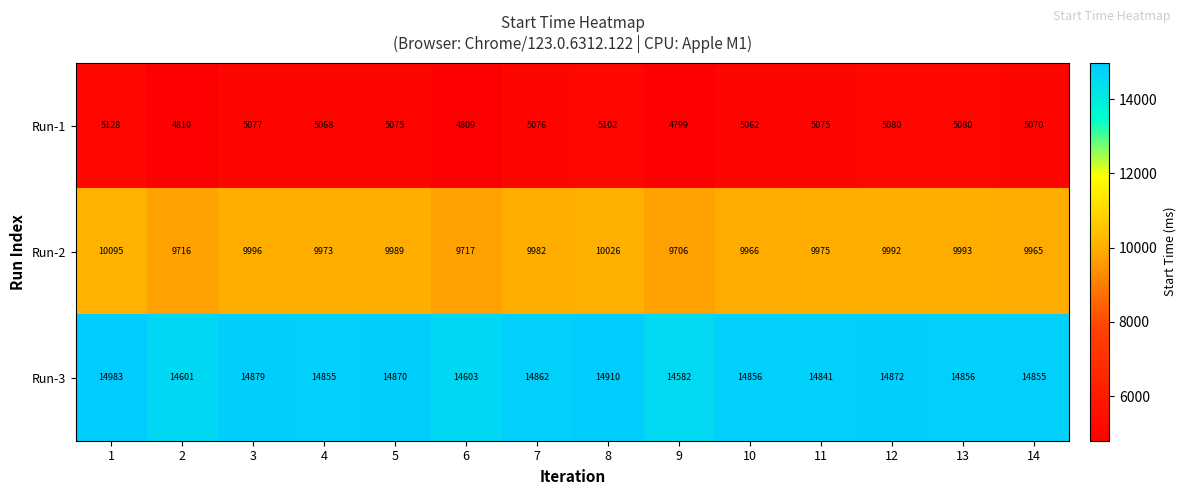

What is the difference between the maximum and second lowest values in the Run-1 series?

319